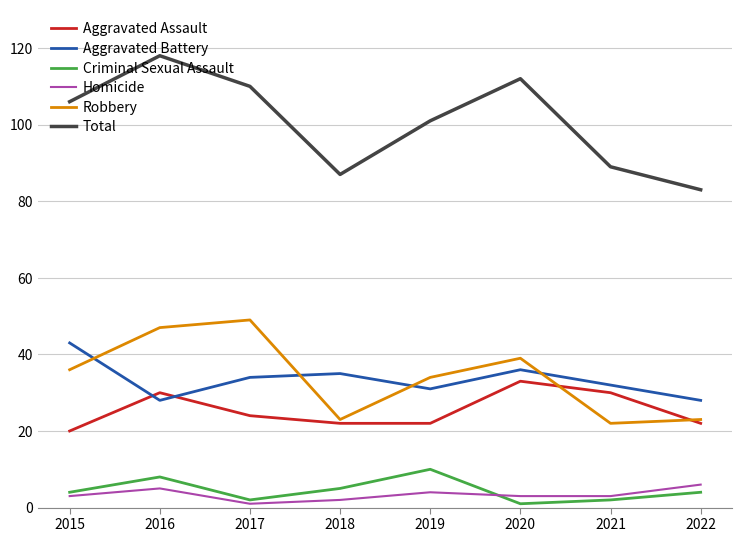

Does the chart display data point markers on the line(s)?

No